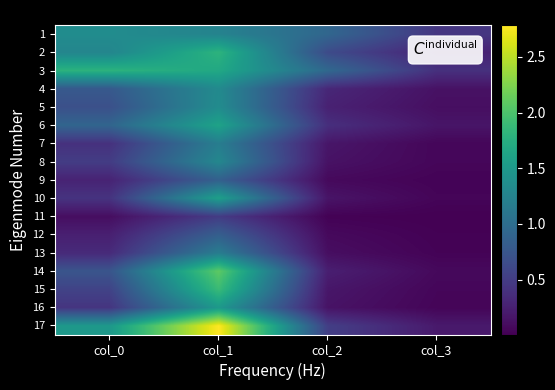

Which series has the largest total across all categories?

17